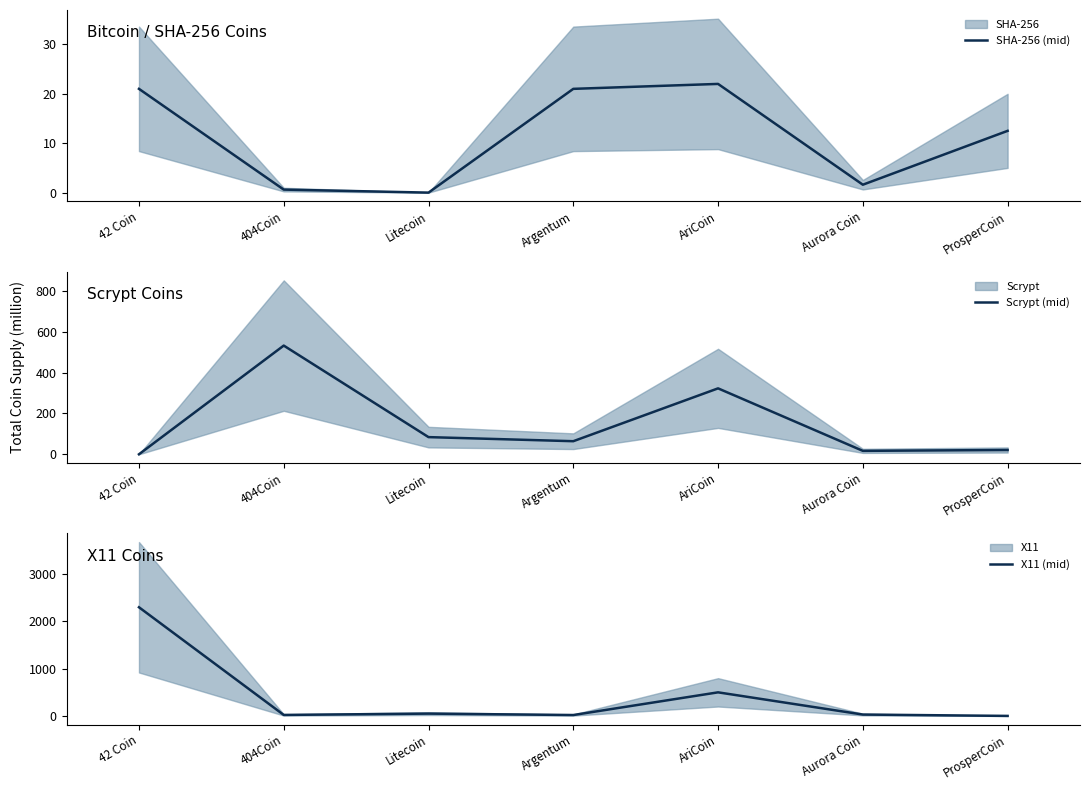

How many values in the Scrypt (mid) series exceed 64?

3